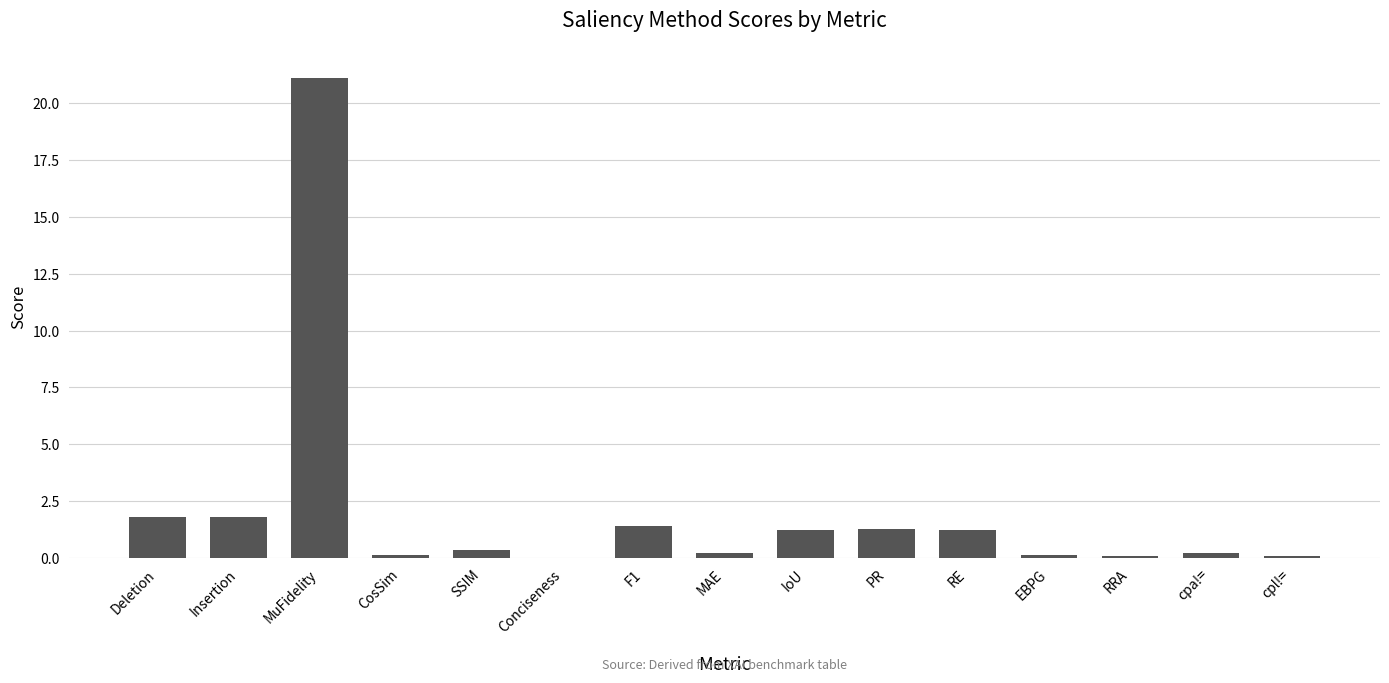

The chart shows a value of 1.3 at PR. True or false?

True